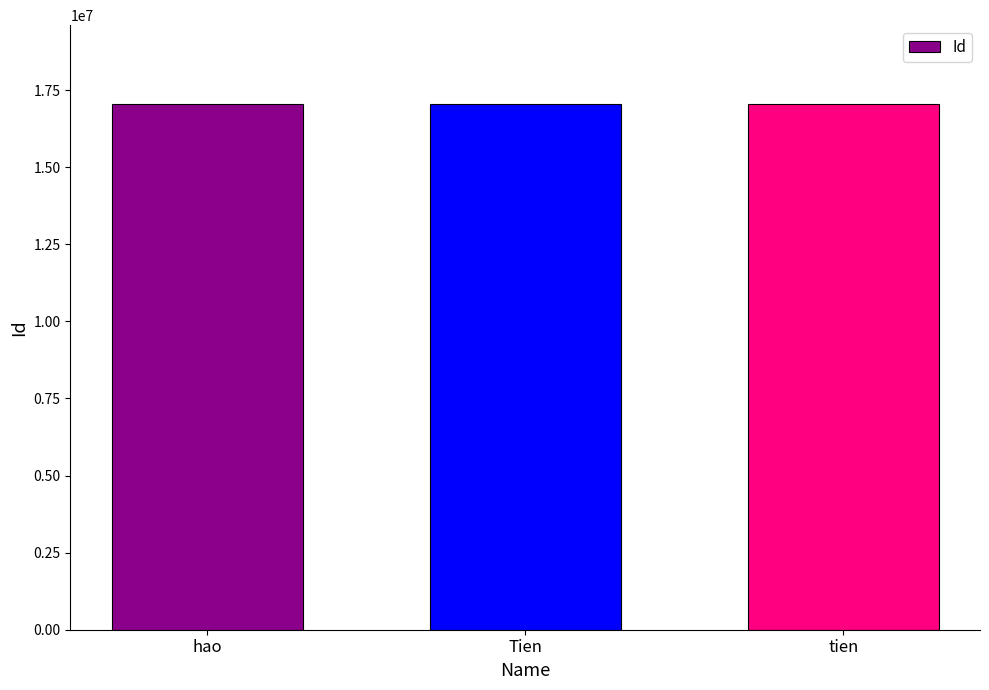

The chart shows a value of 17050055 at hao. True or false?

True